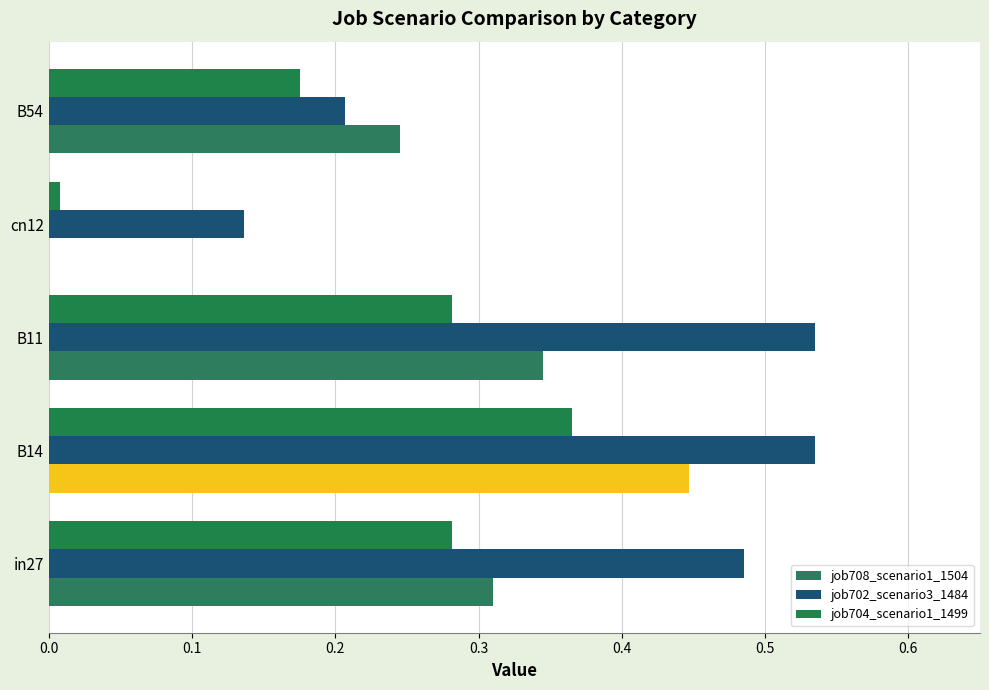

What is the sum of all job704_scenario1_1499 values?

1.1